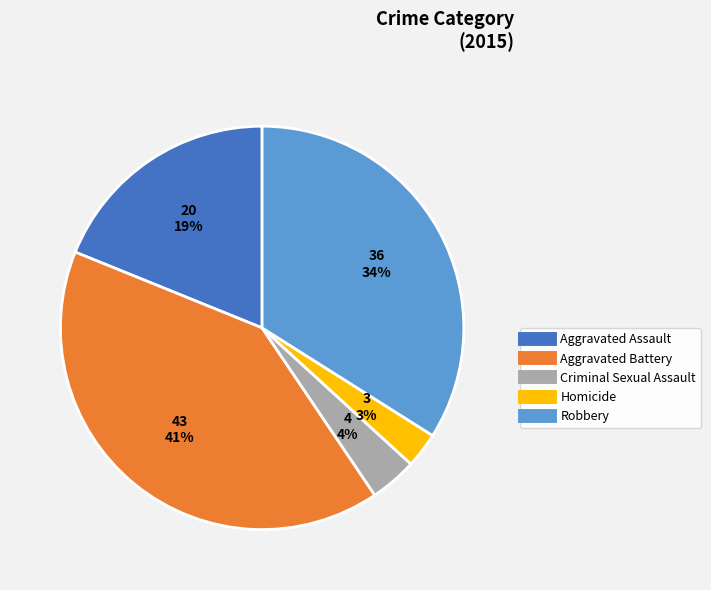

Is it true that Aggravated Battery is 31% of the pie?

False